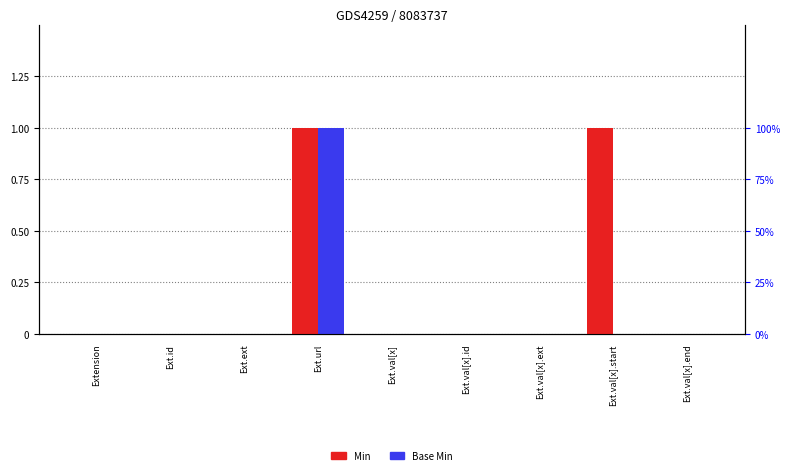

What position from the right is Ext.ext?

7